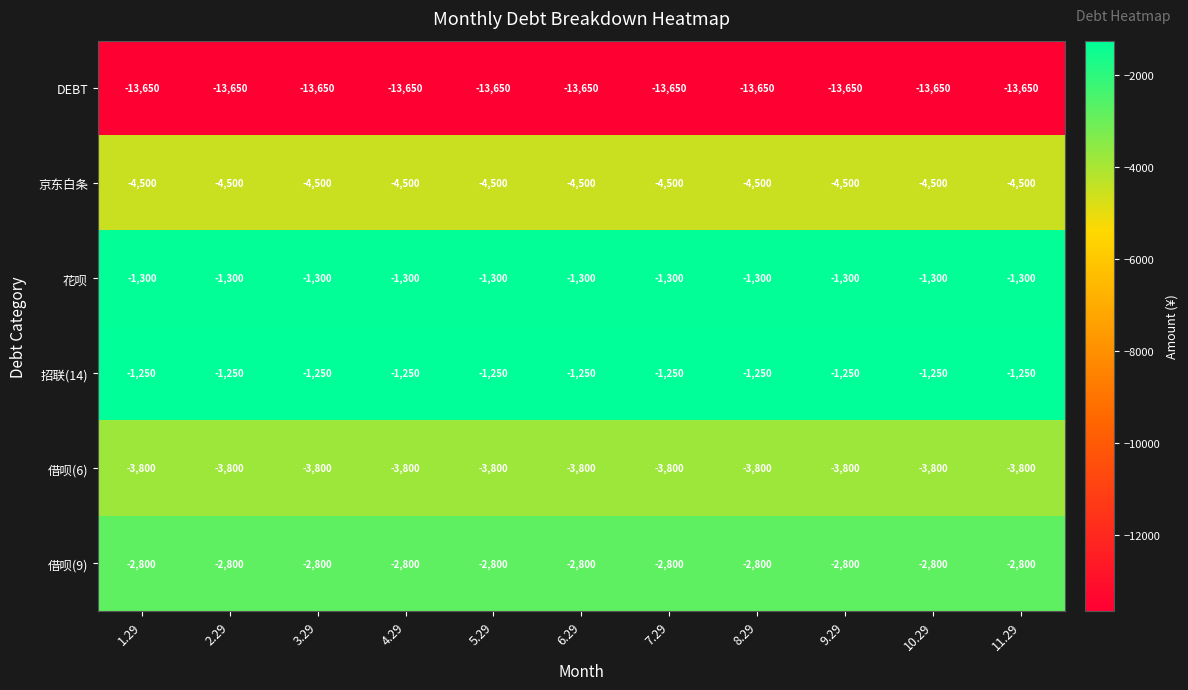

What is the total value across all series at 6.29?

-27300